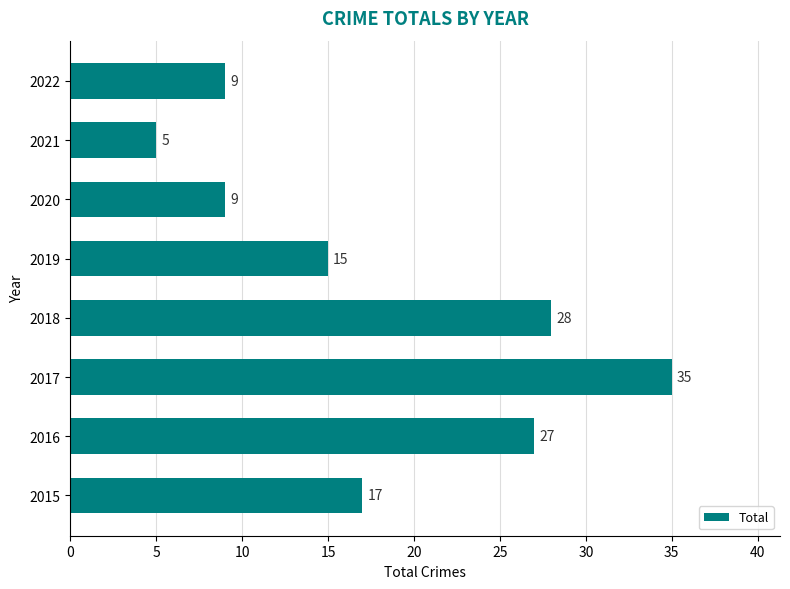

How many bars are there in total?

8